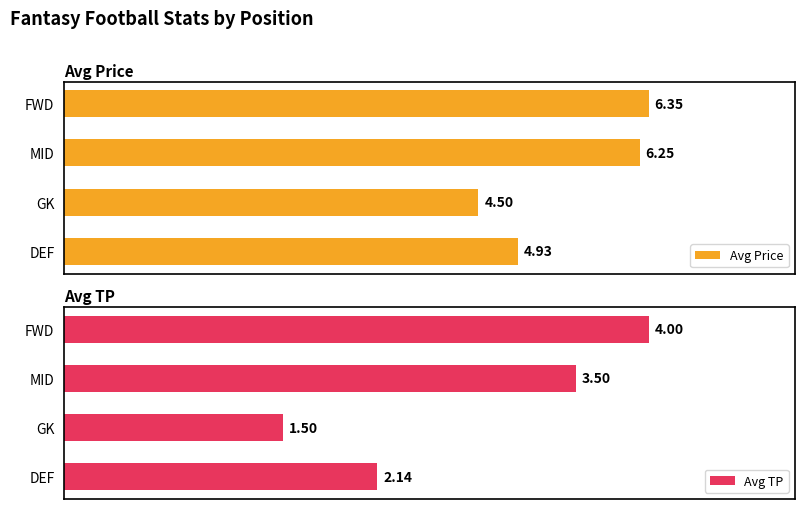

What is the value of the Avg TP bar at the 1st from the left?

2.1